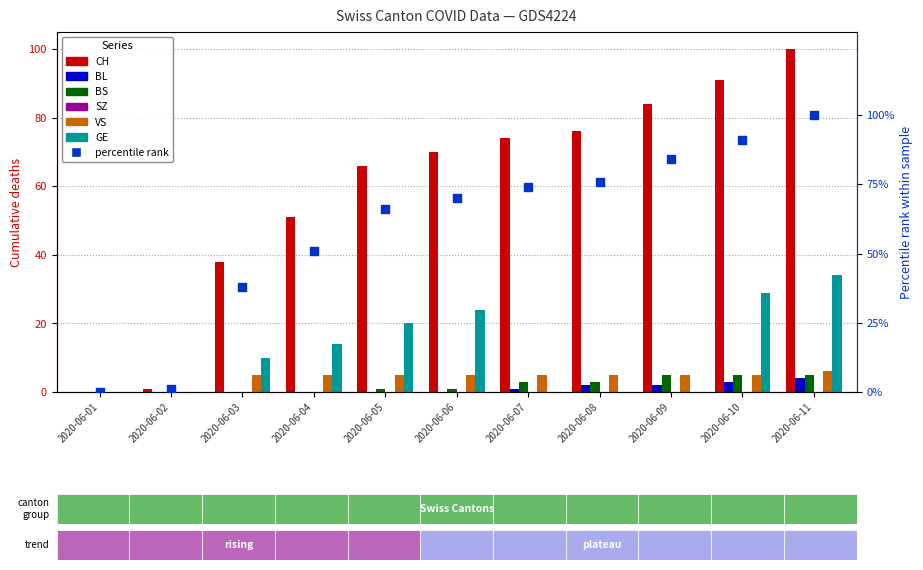

Which series contains the highest Y value?

CH